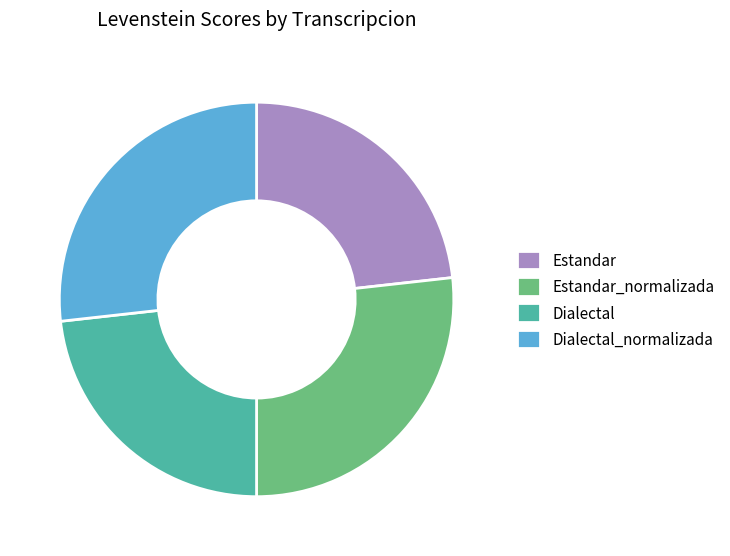

Is it true that Estandar_normalizada is 12% of the pie?

False